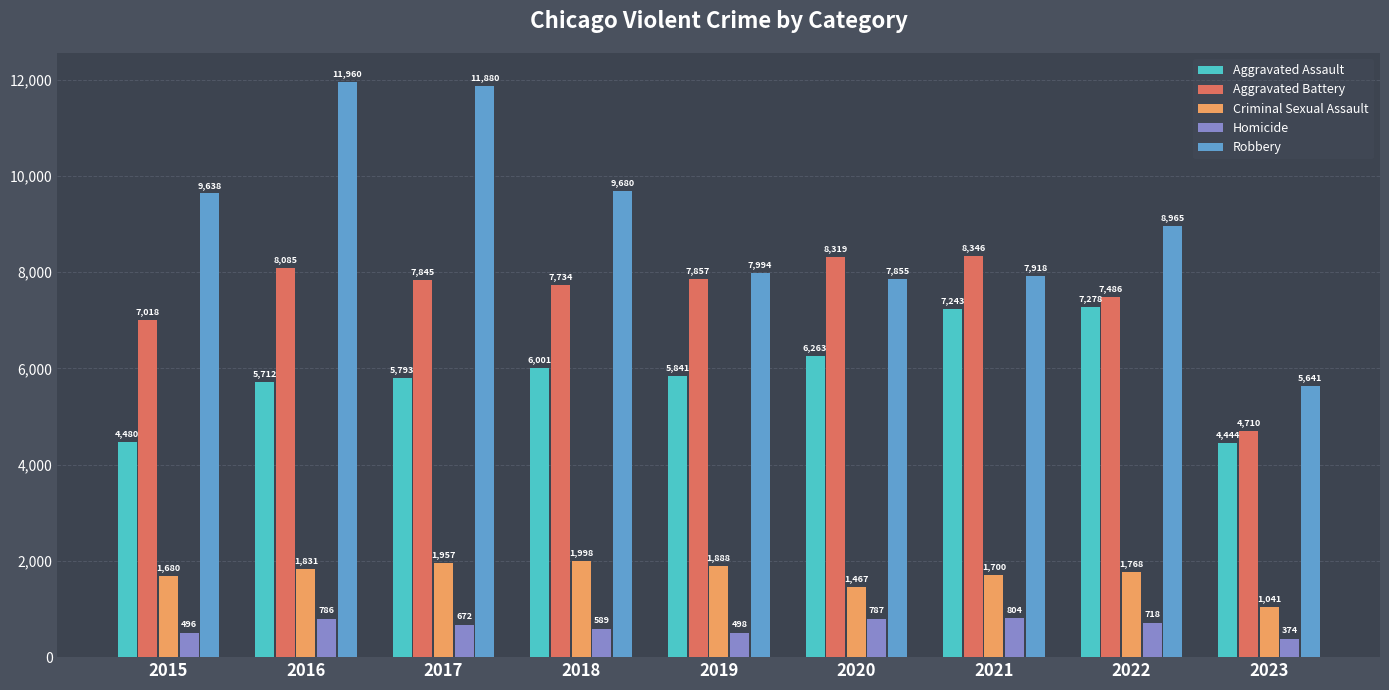

Reading left to right, what are all the values shown in this chart?

Aggravated Assault: 2015=4480	2016=5712	2017=5793	2018=6001	2019=5841	2020=6263	2021=7243	2022=7278	2023=4444
Aggravated Battery: 2015=7018	2016=8085	2017=7845	2018=7734	2019=7857	2020=8319	2021=8346	2022=7486	2023=4710
Criminal Sexual Assault: 2015=1680	2016=1831	2017=1957	2018=1998	2019=1888	2020=1467	2021=1700	2022=1768	2023=1041
Homicide: 2015=496	2016=786	2017=672	2018=589	2019=498	2020=787	2021=804	2022=718	2023=374
Robbery: 2015=9638	2016=11960	2017=11880	2018=9680	2019=7994	2020=7855	2021=7918	2022=8965	2023=5641